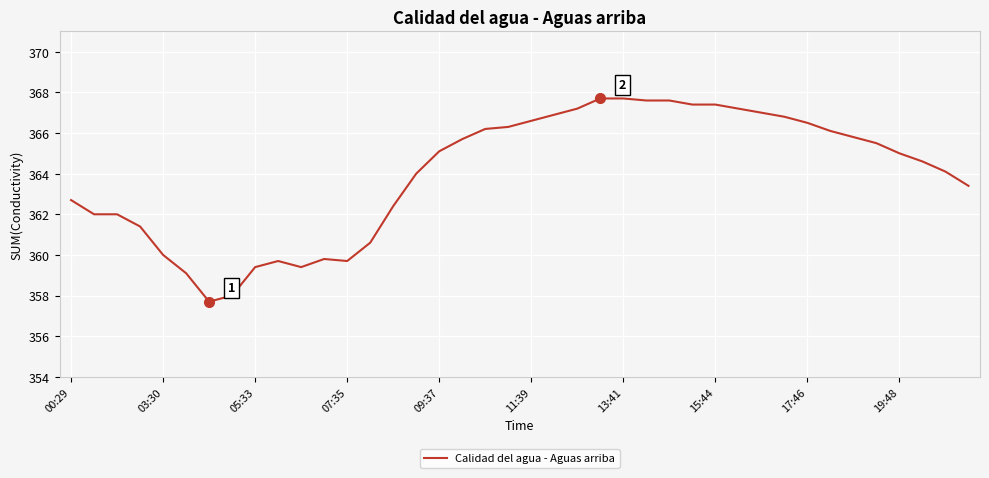

What is the maximum value shown in the chart?

367.7